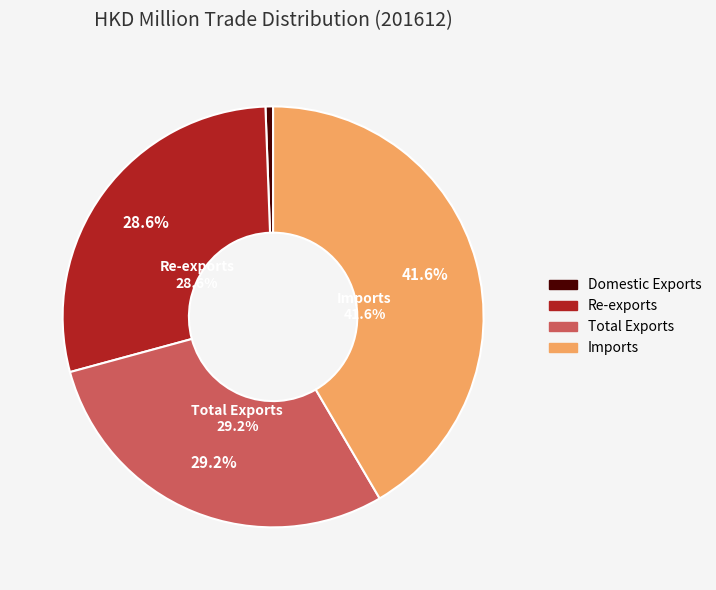

Approximately how many times larger is the value at Imports compared to Total Exports?

1.4